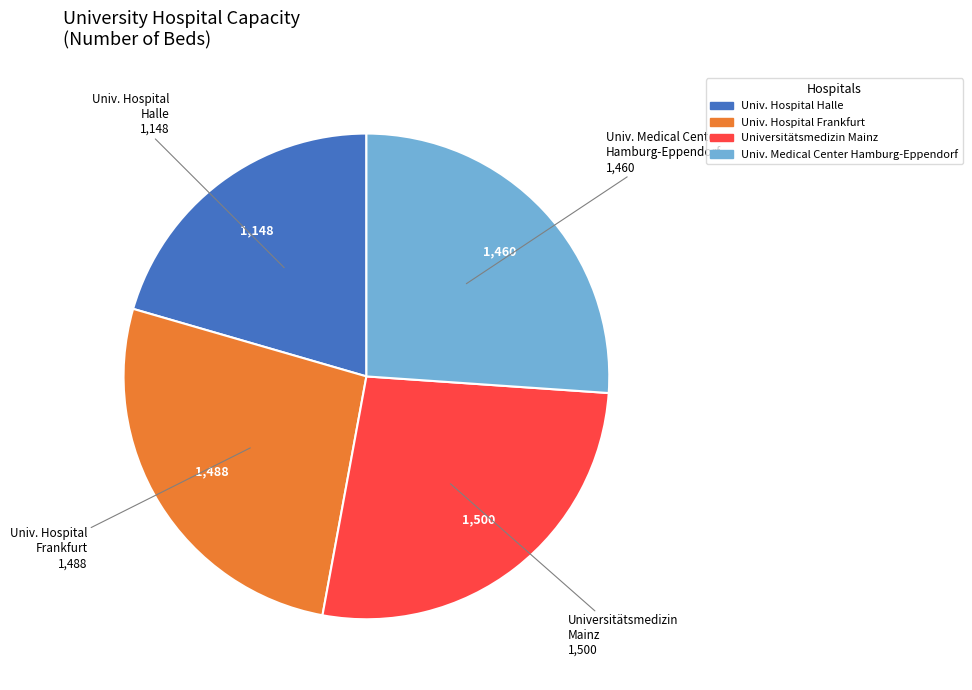

Is there any slice that represents more than half of the pie?

No